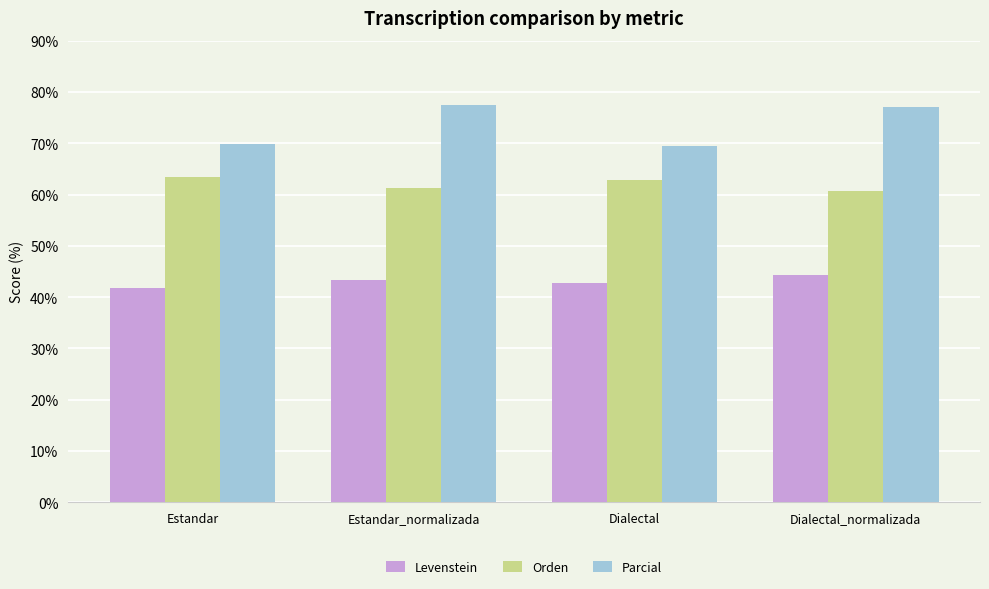

What is the spread (max minus min) of values at Dialectal_normalizada?

32.7